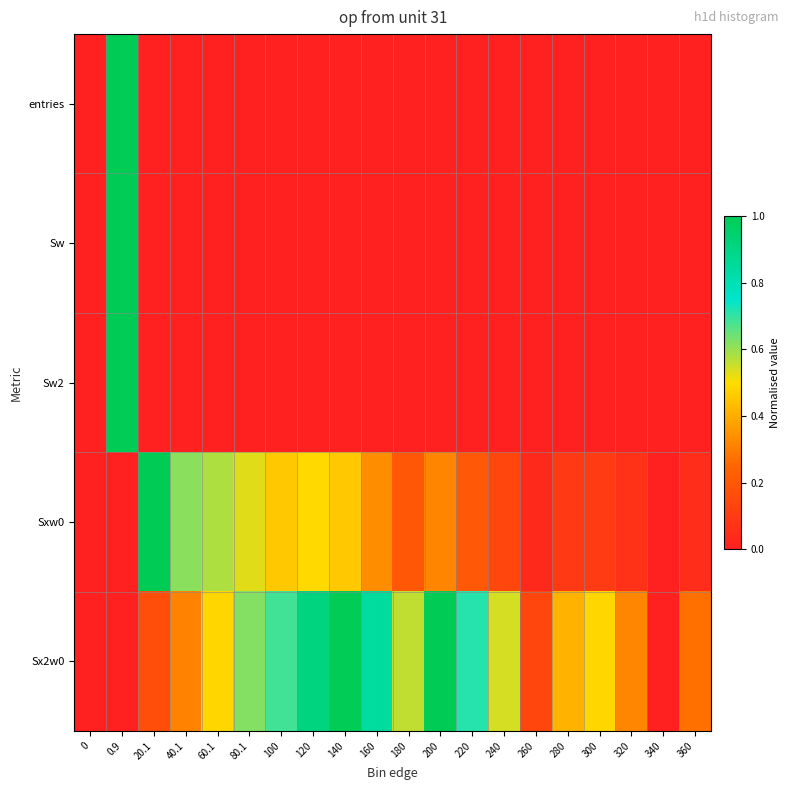

Which series has the widest spread of values?

entries